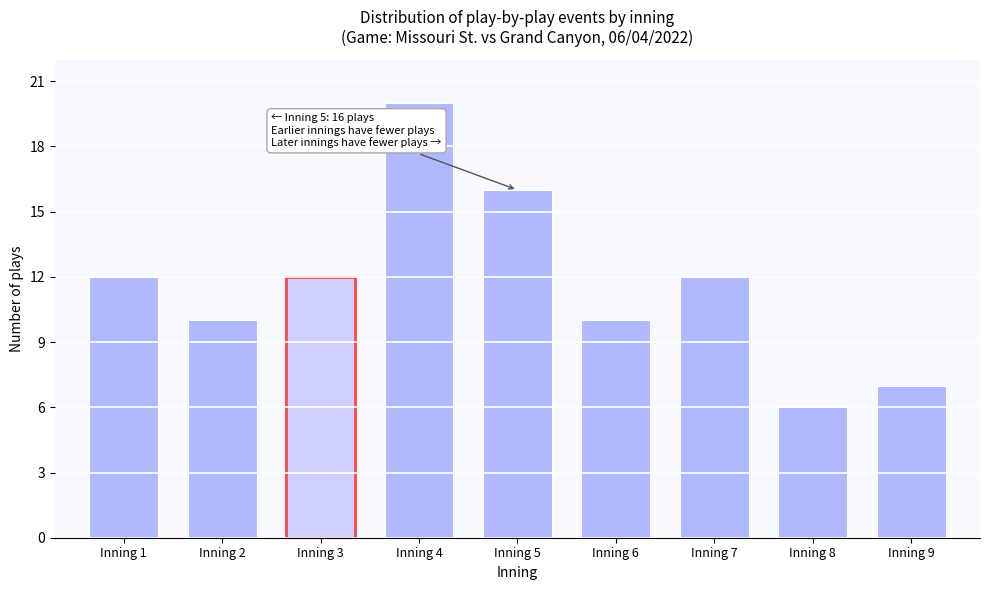

Reading left to right, list all the values displayed in this chart.

12	10	12	20	16	10	12	6	7